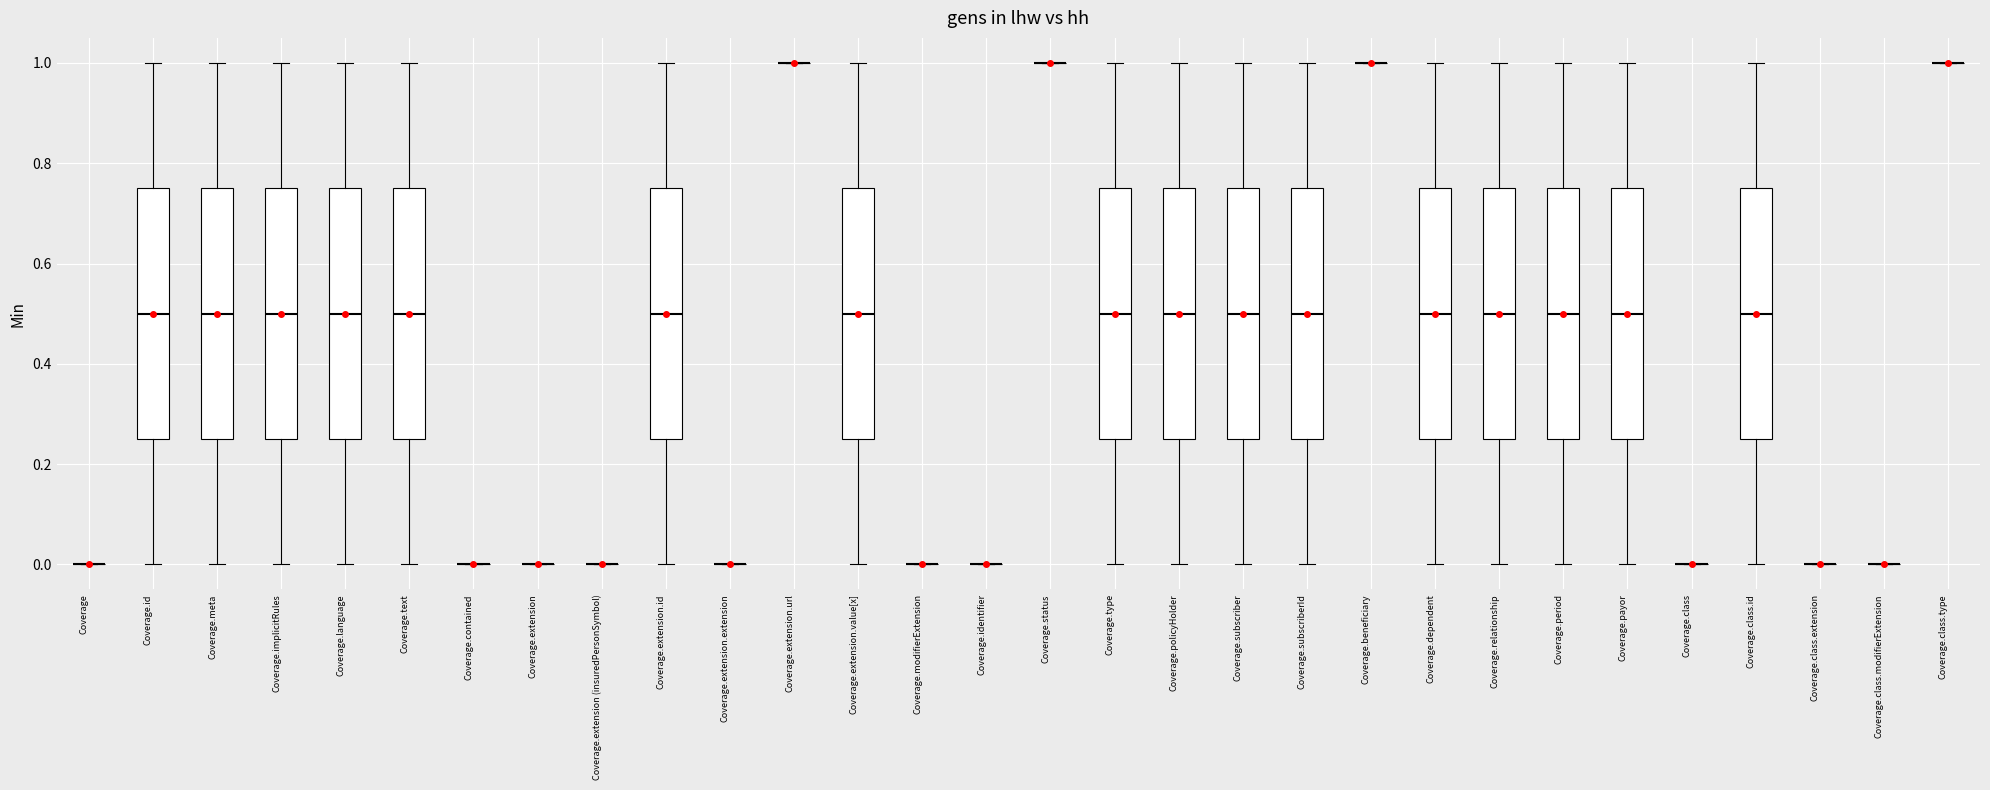

Reading left to right, read every box against the y-axis: the position of its median line, the range the box covers, and the ends of its whiskers. The values are not printed on the chart, so give them approximately, as read against the axis.

Coverage: box collapsed to a line at 0.00, whiskers 0.00 to 0.00
Coverage.id: median 0.50, box 0.26 to 0.76, whiskers 0.00 to 1.00
Coverage.meta: median 0.50, box 0.26 to 0.76, whiskers 0.00 to 1.00
Coverage.implicitRules: median 0.50, box 0.26 to 0.76, whiskers 0.00 to 1.00
Coverage.language: median 0.50, box 0.26 to 0.76, whiskers 0.00 to 1.00
Coverage.text: median 0.50, box 0.26 to 0.76, whiskers 0.00 to 1.00
Coverage.contained: box collapsed to a line at 0.00, whiskers 0.00 to 0.00
Coverage.extension: box collapsed to a line at 0.00, whiskers 0.00 to 0.00
Coverage.extension (insuredPersonSymbol): box collapsed to a line at 0.00, whiskers 0.00 to 0.00
Coverage.extension.id: median 0.50, box 0.26 to 0.76, whiskers 0.00 to 1.00
Coverage.extension.extension: box collapsed to a line at 0.00, whiskers 0.00 to 0.00
Coverage.extension.url: box collapsed to a line at 1.00, whiskers 1.00 to 1.00
Coverage.extension.value[x]: median 0.50, box 0.26 to 0.76, whiskers 0.00 to 1.00
Coverage.modifierExtension: box collapsed to a line at 0.00, whiskers 0.00 to 0.00
Coverage.identifier: box collapsed to a line at 0.00, whiskers 0.00 to 0.00
Coverage.status: box collapsed to a line at 1.00, whiskers 1.00 to 1.00
Coverage.type: median 0.50, box 0.26 to 0.76, whiskers 0.00 to 1.00
Coverage.policyHolder: median 0.50, box 0.26 to 0.76, whiskers 0.00 to 1.00
Coverage.subscriber: median 0.50, box 0.26 to 0.76, whiskers 0.00 to 1.00
Coverage.subscriberId: median 0.50, box 0.26 to 0.76, whiskers 0.00 to 1.00
Coverage.beneficiary: box collapsed to a line at 1.00, whiskers 1.00 to 1.00
Coverage.dependent: median 0.50, box 0.26 to 0.76, whiskers 0.00 to 1.00
Coverage.relationship: median 0.50, box 0.26 to 0.76, whiskers 0.00 to 1.00
Coverage.period: median 0.50, box 0.26 to 0.76, whiskers 0.00 to 1.00
Coverage.payor: median 0.50, box 0.26 to 0.76, whiskers 0.00 to 1.00
Coverage.class: box collapsed to a line at 0.00, whiskers 0.00 to 0.00
Coverage.class.id: median 0.50, box 0.26 to 0.76, whiskers 0.00 to 1.00
Coverage.class.extension: box collapsed to a line at 0.00, whiskers 0.00 to 0.00
Coverage.class.modifierExtension: box collapsed to a line at 0.00, whiskers 0.00 to 0.00
Coverage.class.type: box collapsed to a line at 1.00, whiskers 1.00 to 1.00